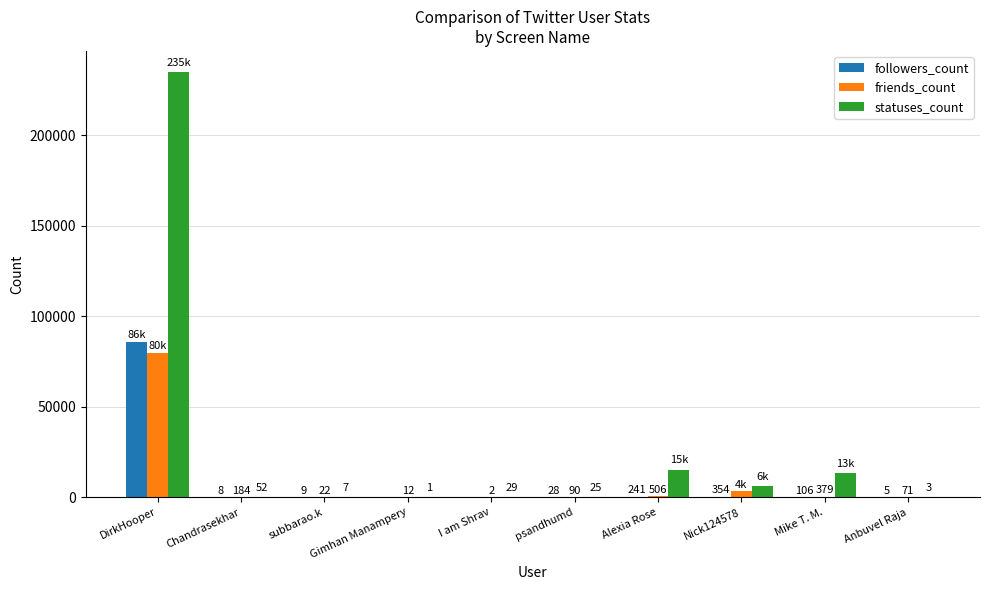

What is the maximum value for followers_count?

85837